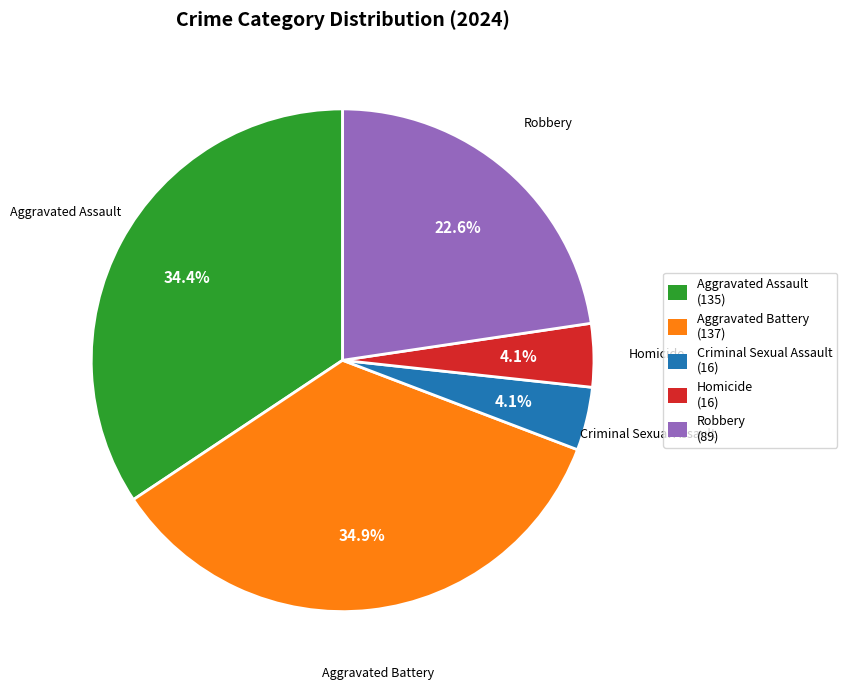

True or false: Aggravated Assault accounts for 45% of the total.

False